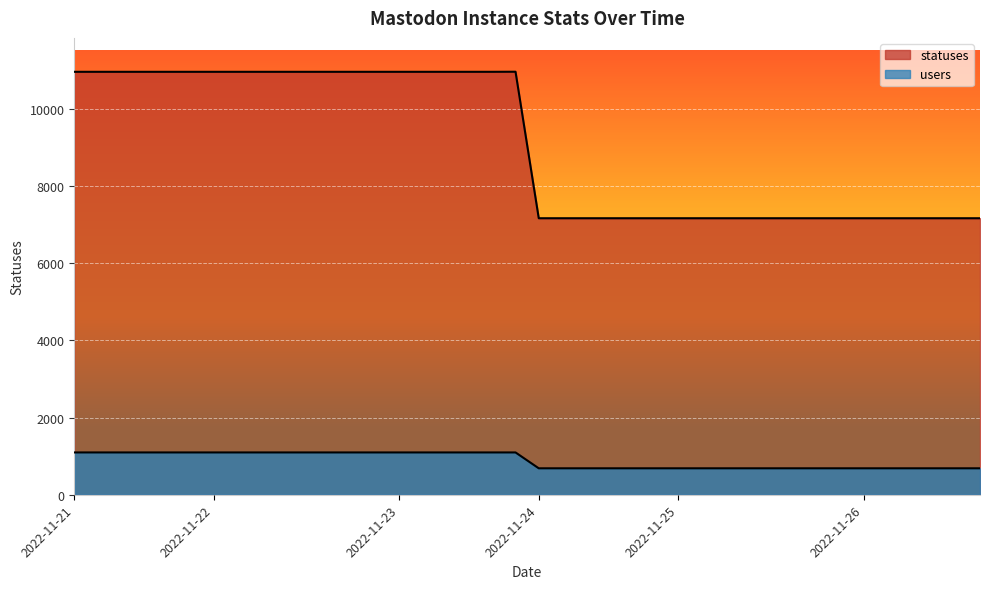

How many data points does each series have?

40